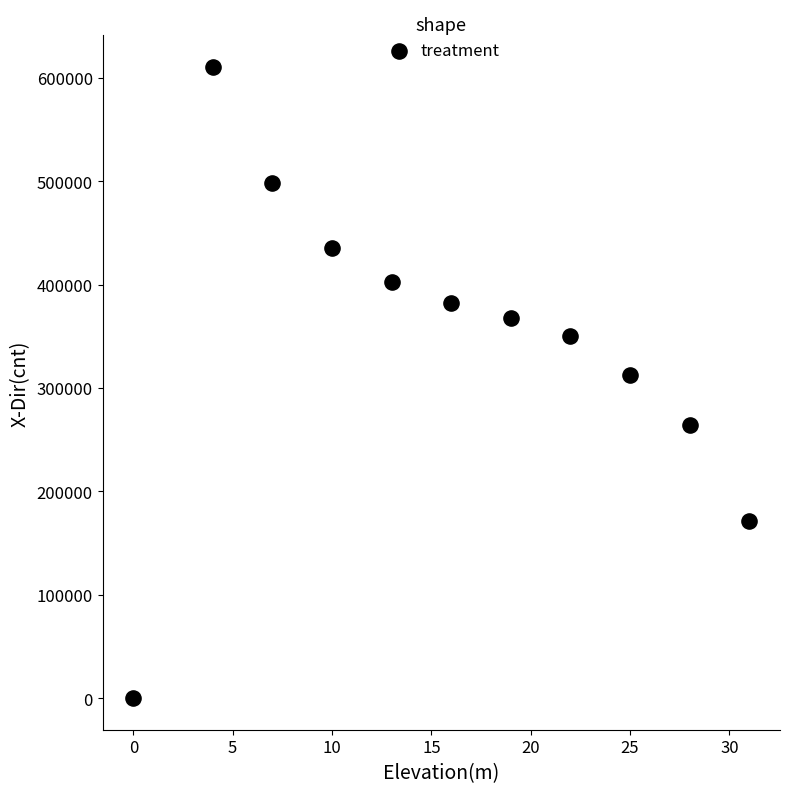

What Y value in the scatter plot is closest to 305311?

313009.6